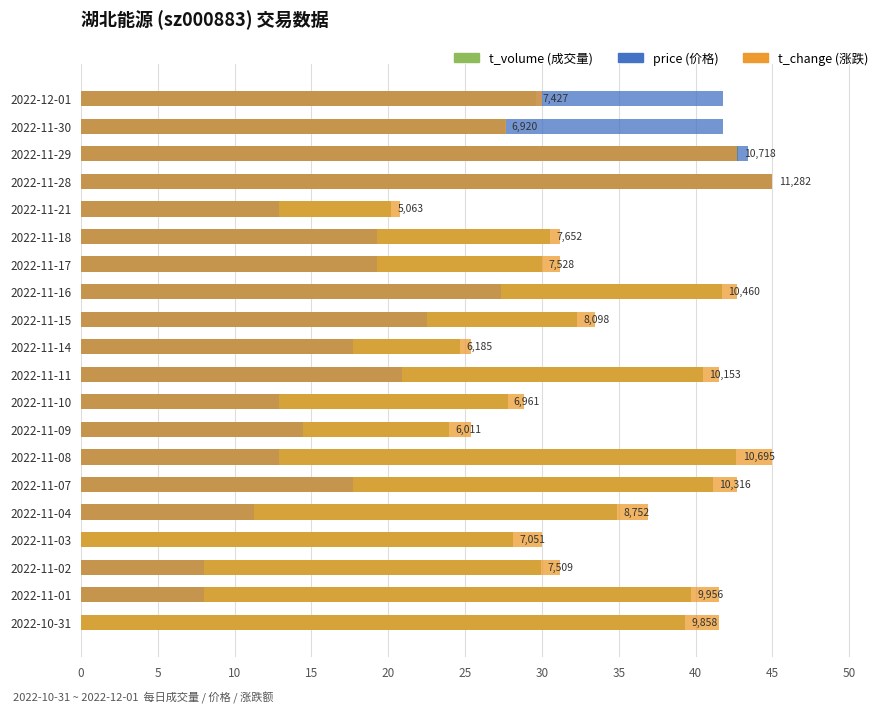

How many bars are there in each group?

3